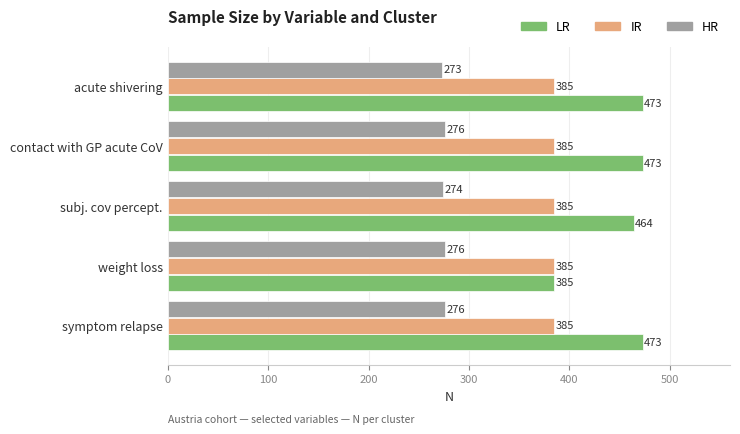

Which series has the widest spread of values?

LR